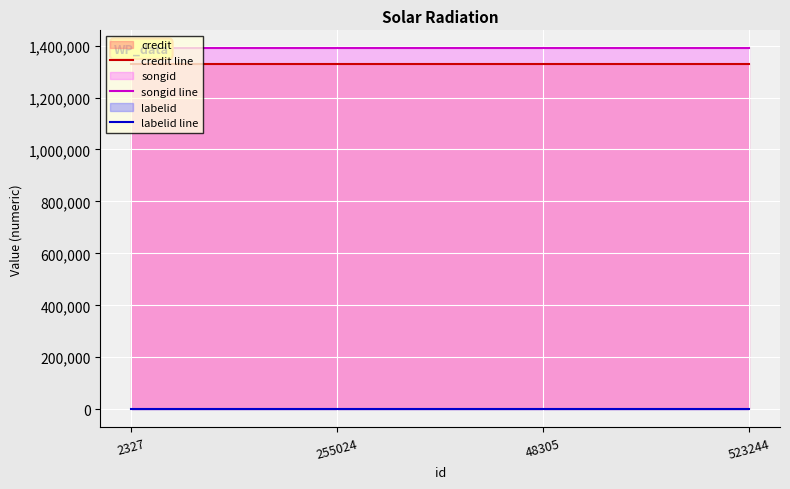

What is the greatest value displayed?

1389114